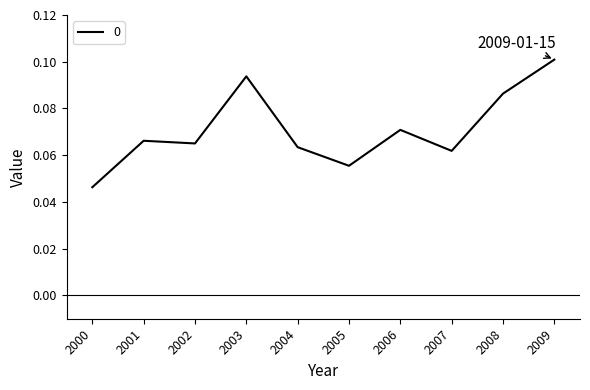

How many interior local peaks (higher than both neighbors) does the data have?

3